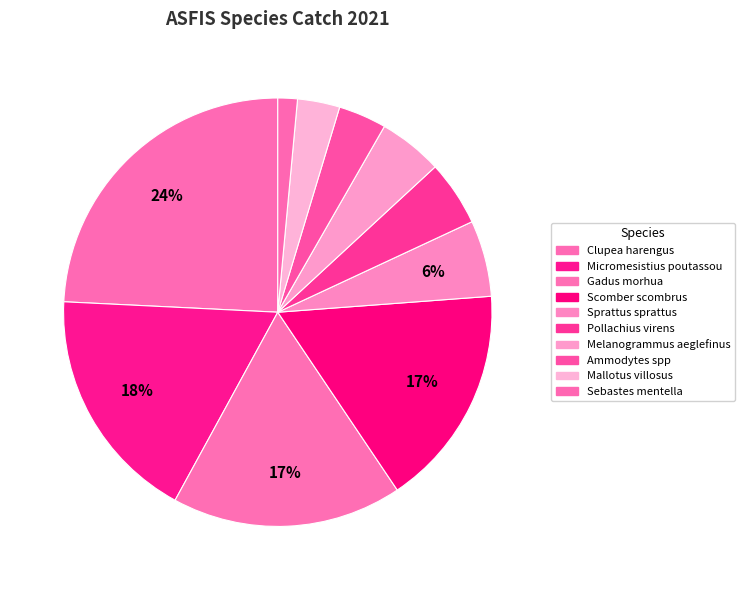

The Sprattus sprattus slice represents 6% of the pie. True or false?

True